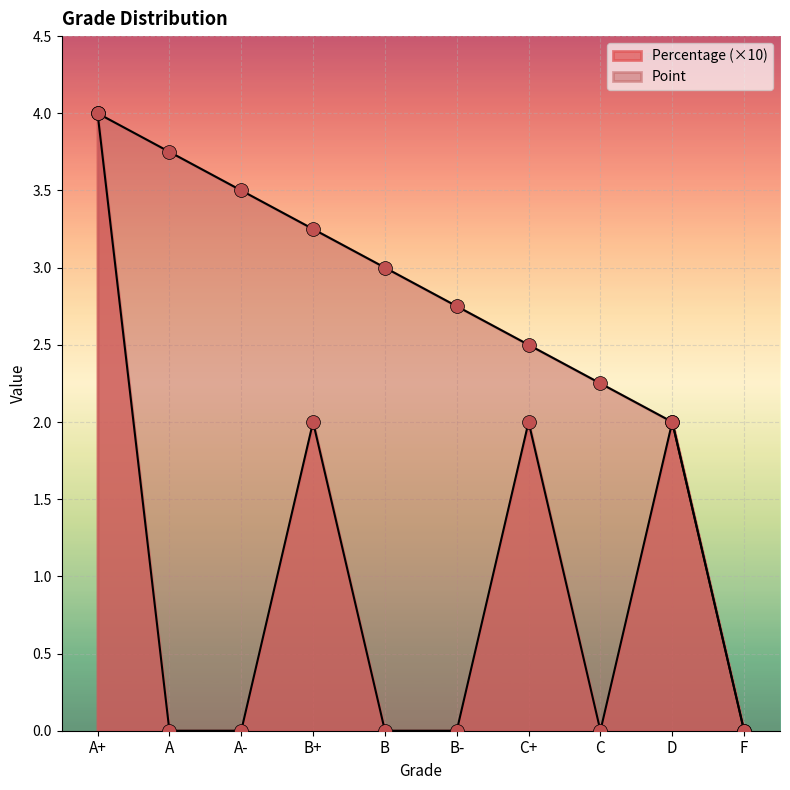

What is the label of the 3rd point from the right?

C